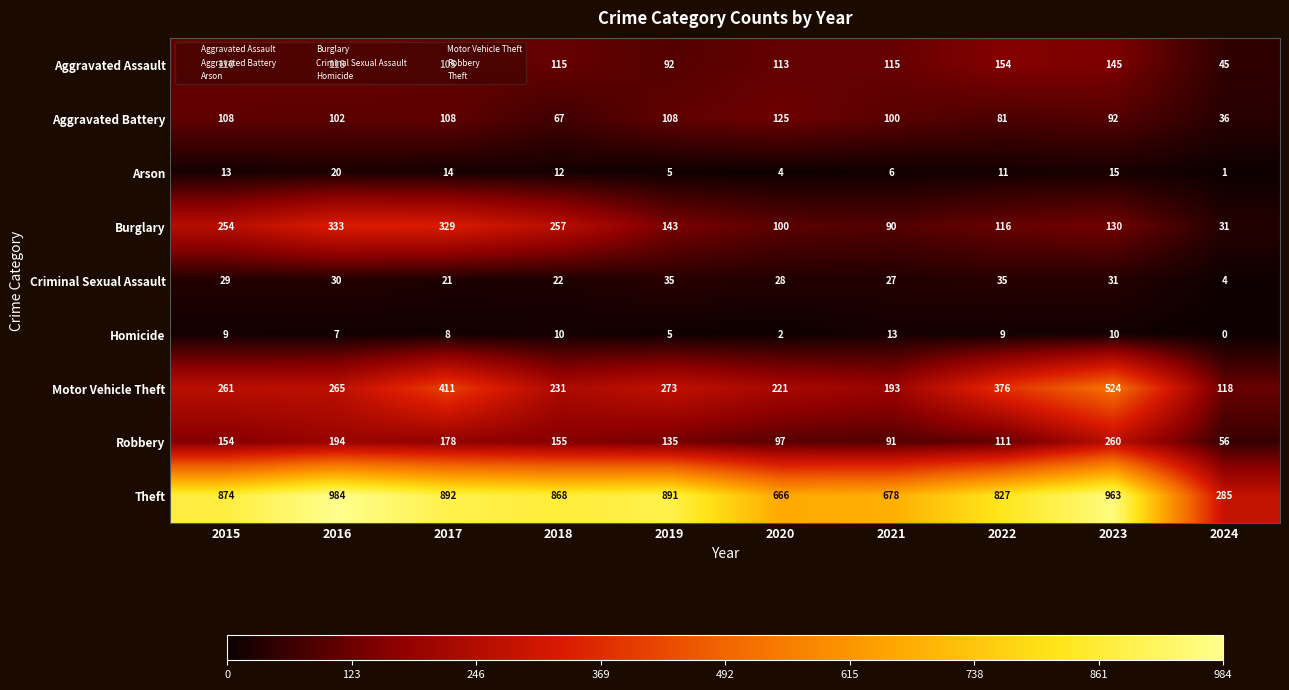

At how many categories does at least one series exceed 133?

10